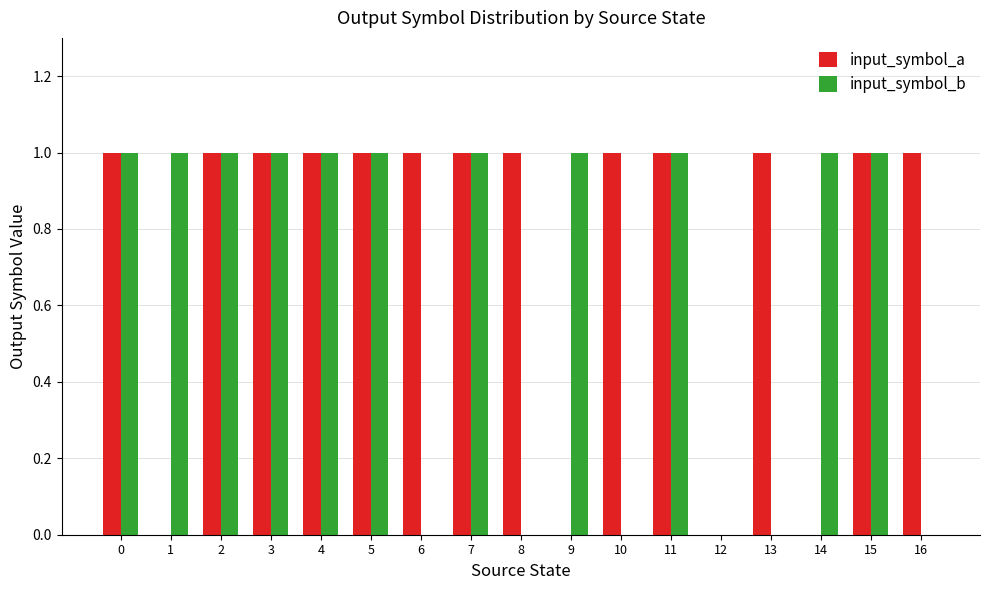

Reading left to right, what are all the values shown in this chart?

input_symbol_a: 1	0	1	1	1	1	1	1	1	0	1	1	0	1	0	1	1
input_symbol_b: 1	1	1	1	1	1	0	1	0	1	0	1	0	0	1	1	0